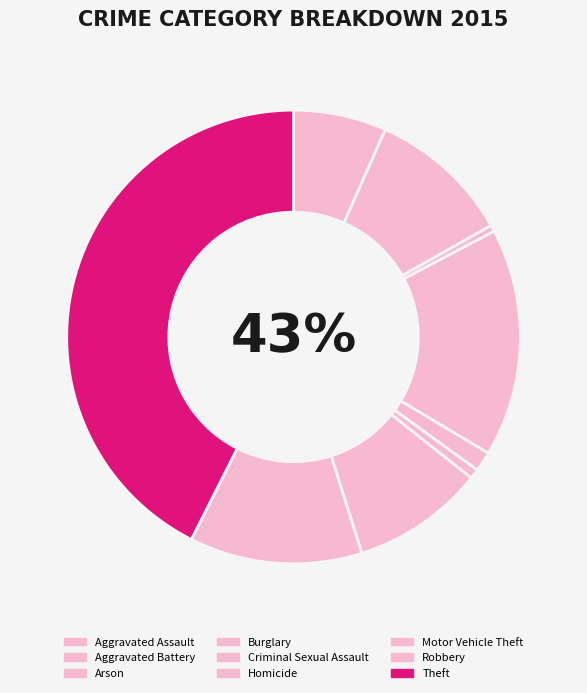

Count the number of slices in the pie.

9